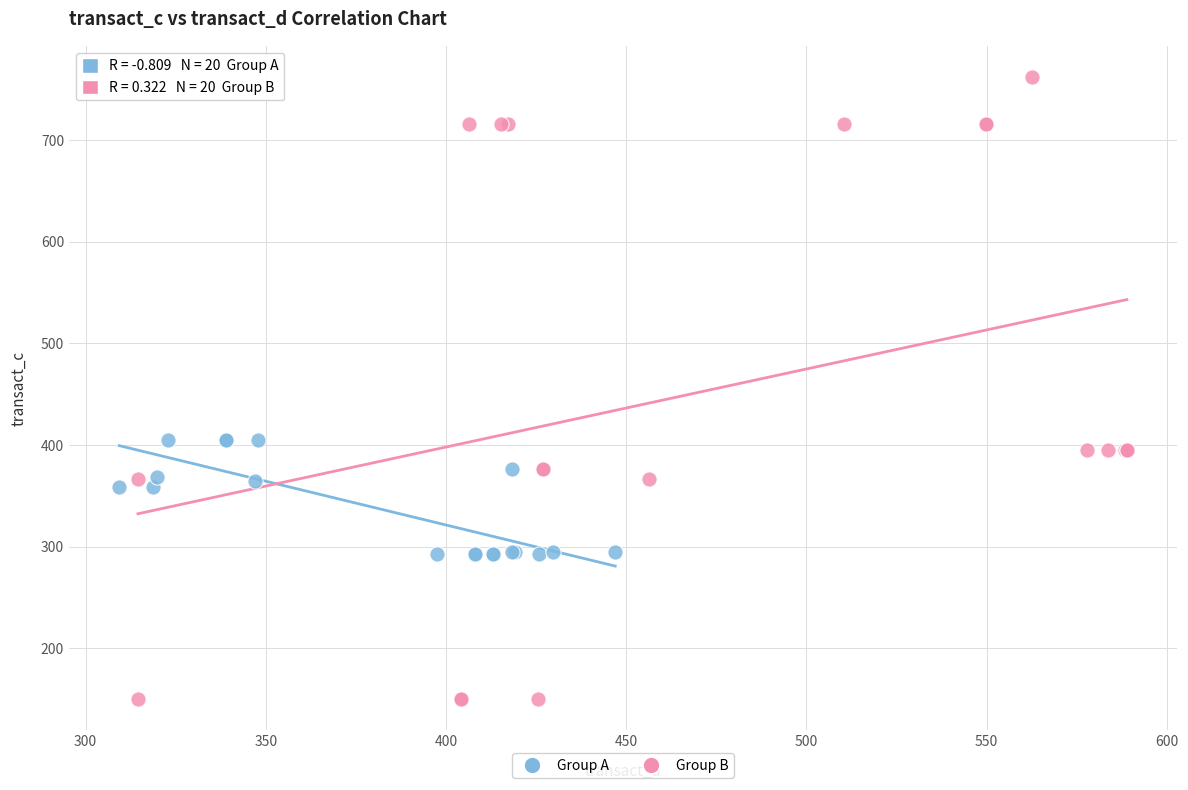

Which series has the widest spread of Y values?

Group B